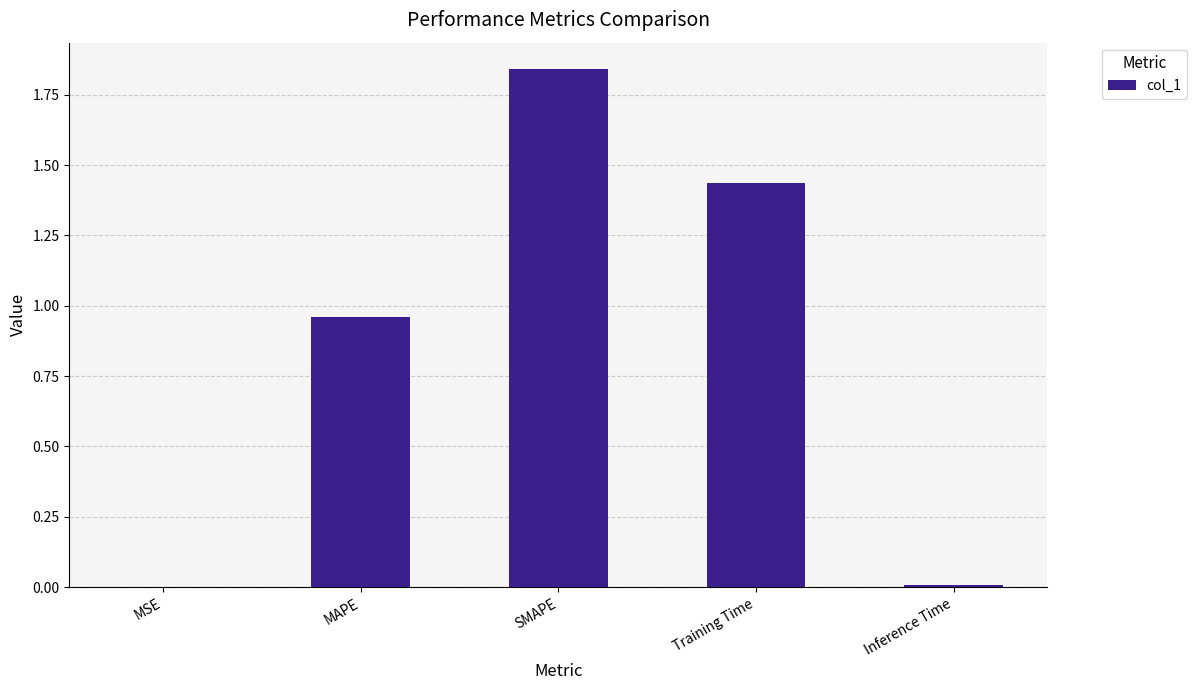

Is it true that the value at MSE is 0.0?

True